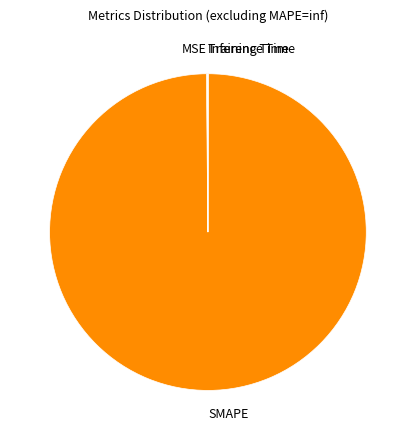

Which category has the biggest portion of the pie?

SMAPE